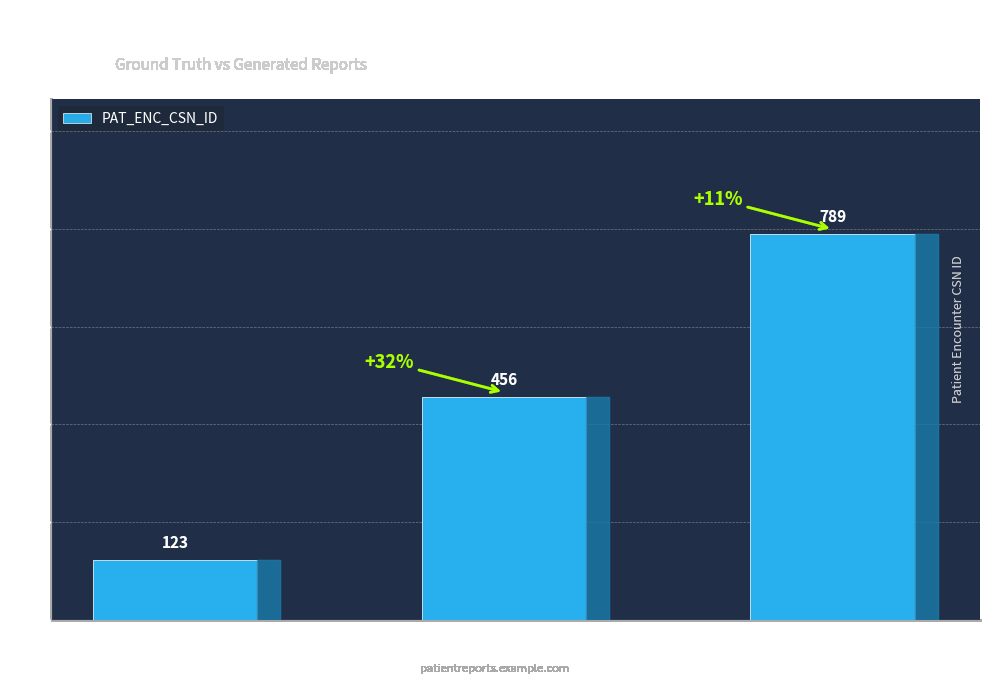

How many bars are there in total?

3